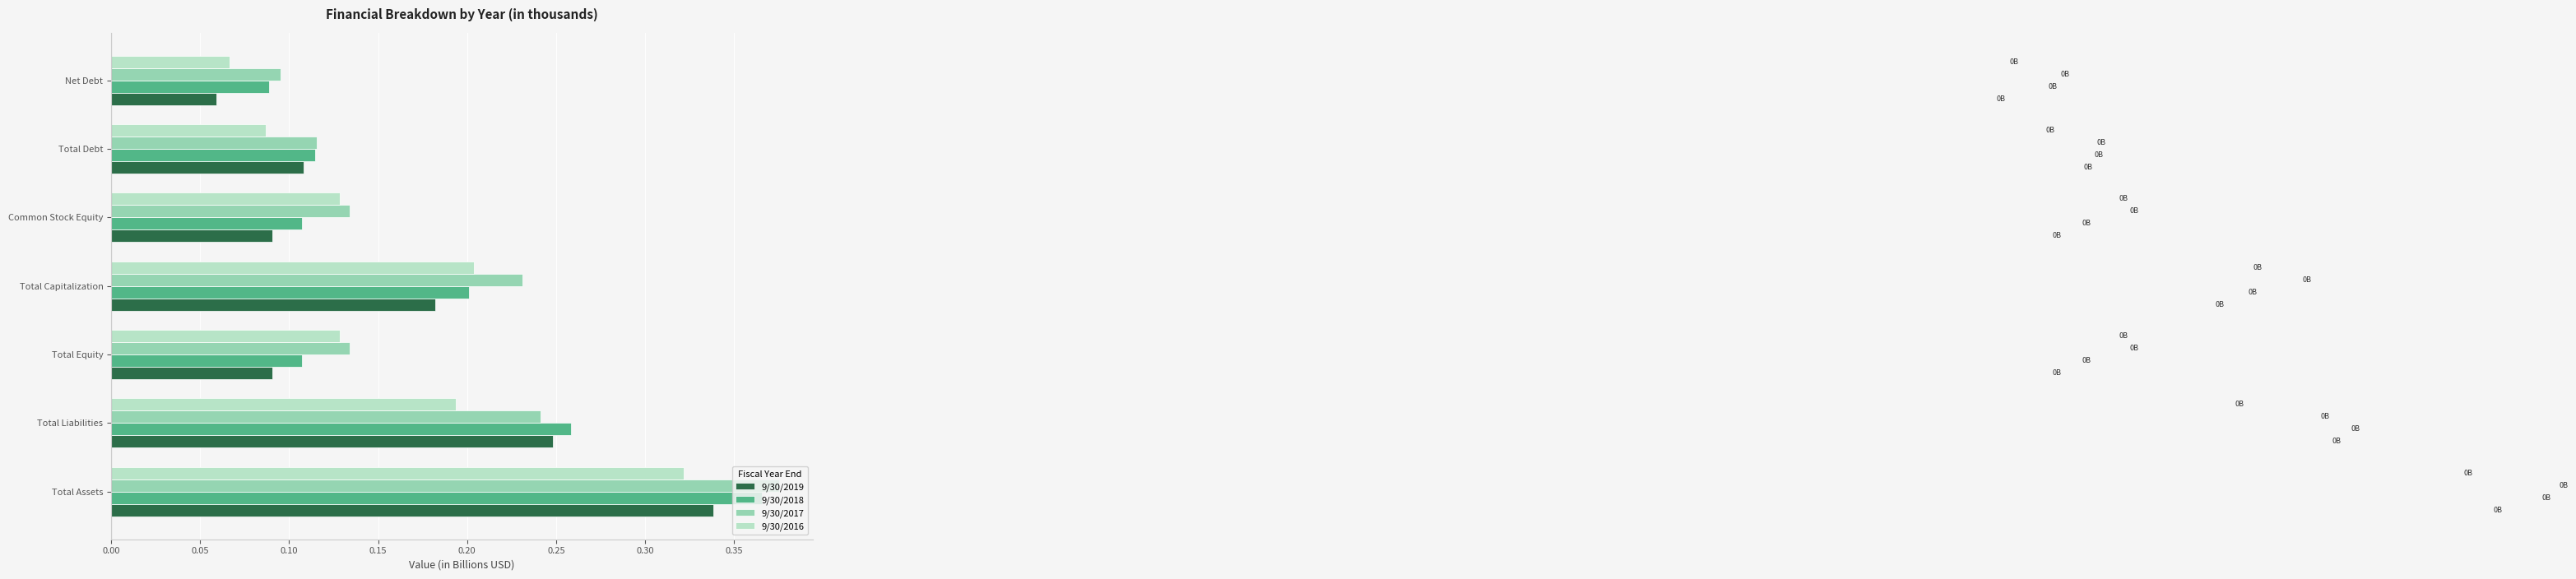

Count the 9/30/2018 values in the range 0 to 1.

7